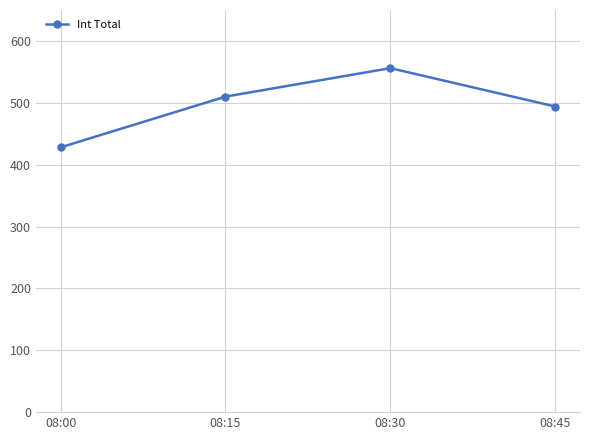

Reading left to right, transcribe all the data shown in this chart.

428	510	556	494